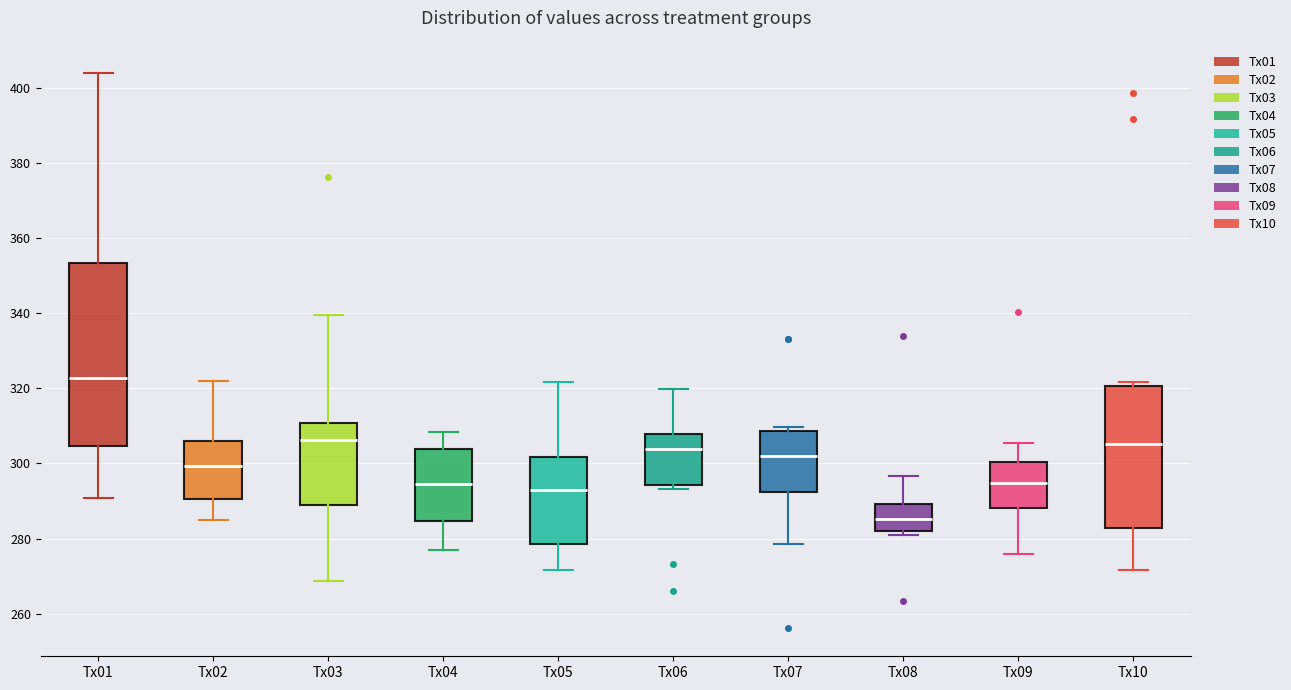

Which box is the tallest, from its lower edge to its upper edge?

Tx01